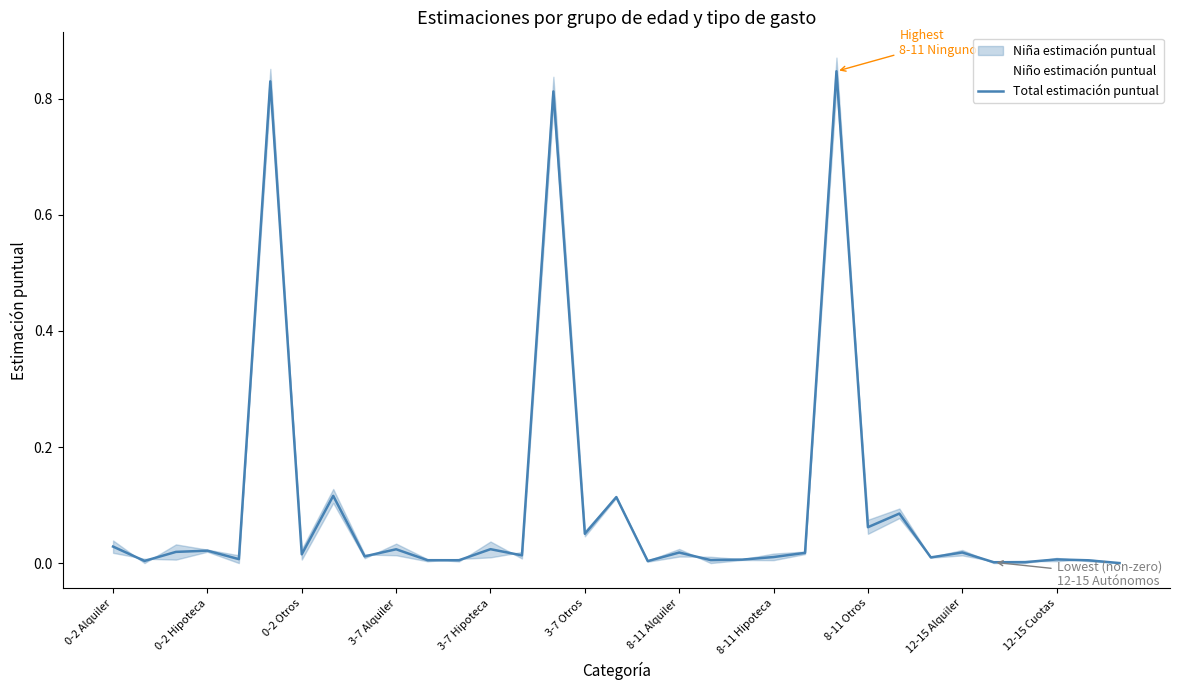

How many points are lower than both their immediate neighbors (excluding endpoints)?

12